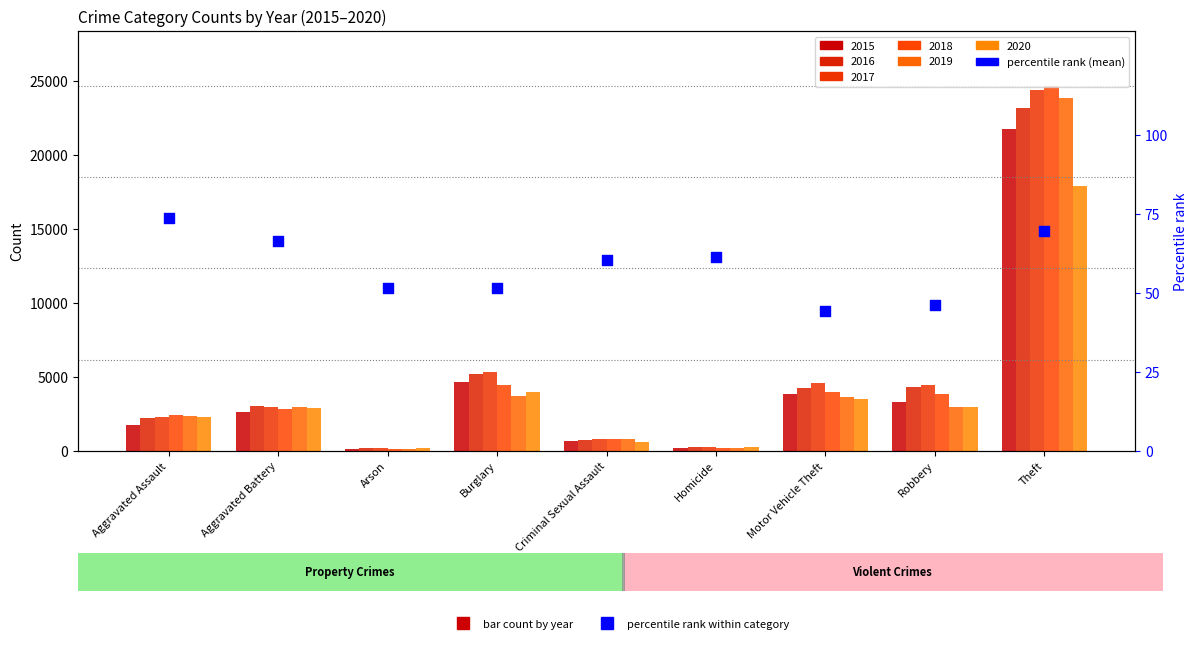

Approximately how many times larger is the value at Burglary compared to Robbery?

1.1